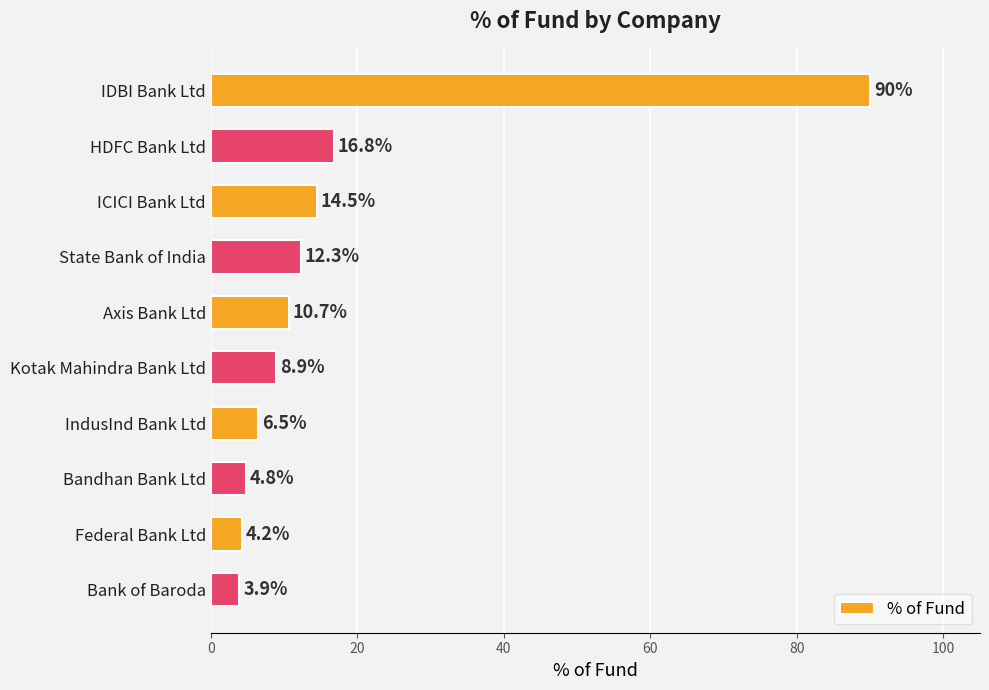

What is the average value?

17.3